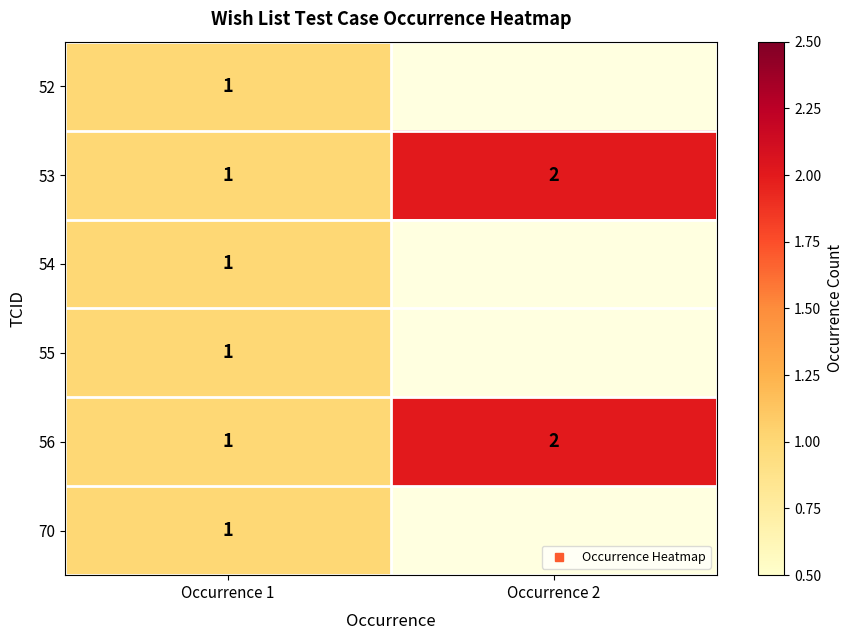

The 55 series shows 1.0 at Occurrence 1. True or false?

True